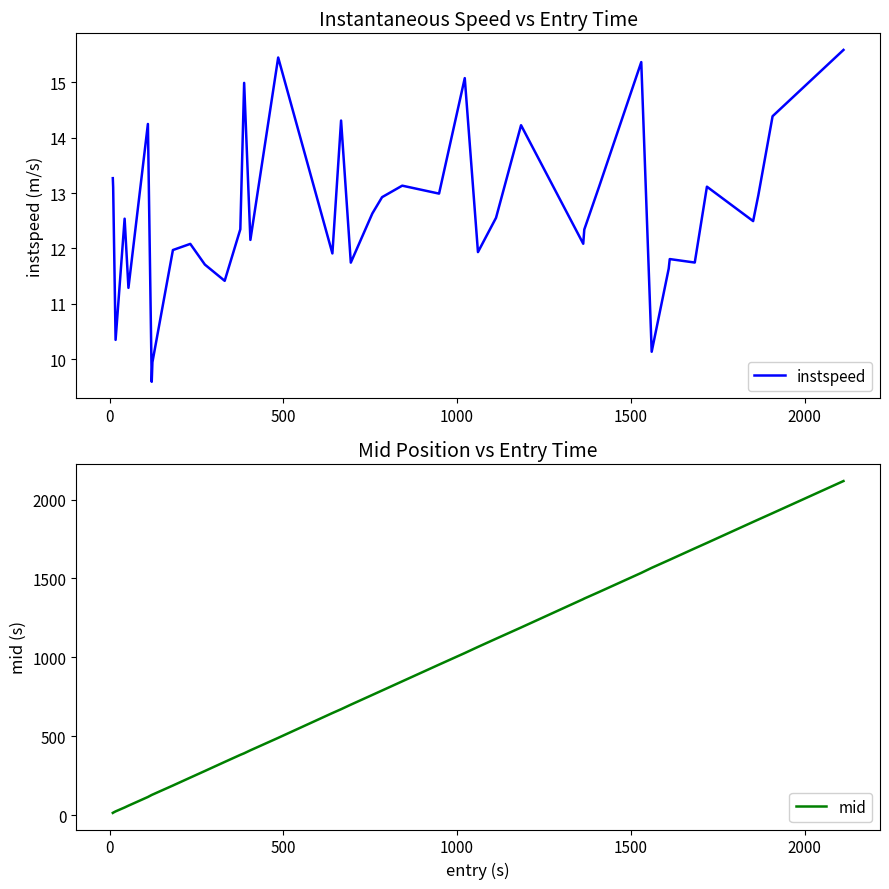

What is the minimum value for instspeed?

9.6